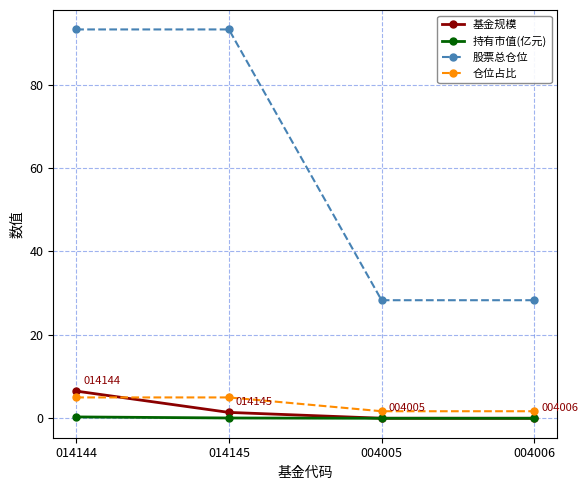

Which series has the largest range (max minus min)?

股票总仓位